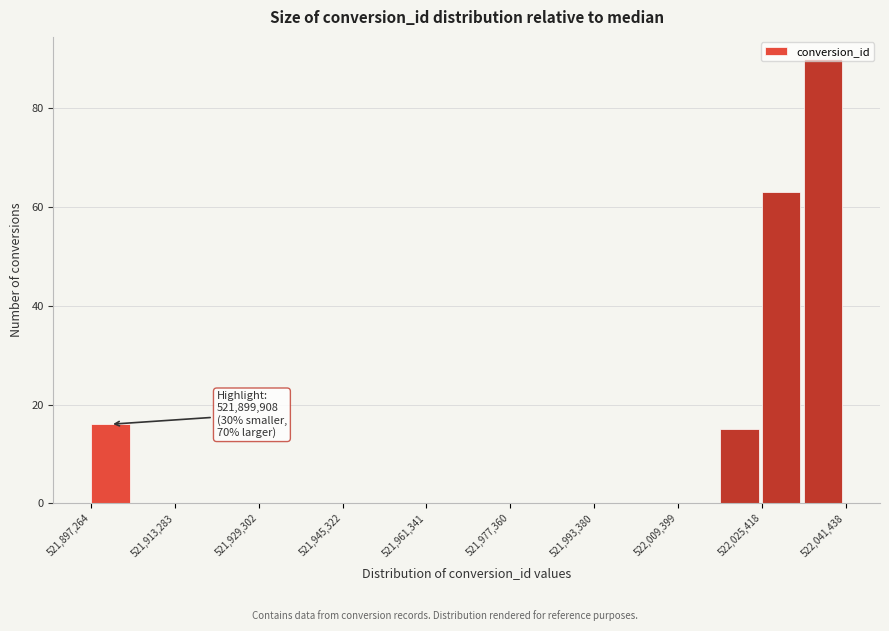

Which range on the x-axis has the tallest bar?

522034000 to 522042000